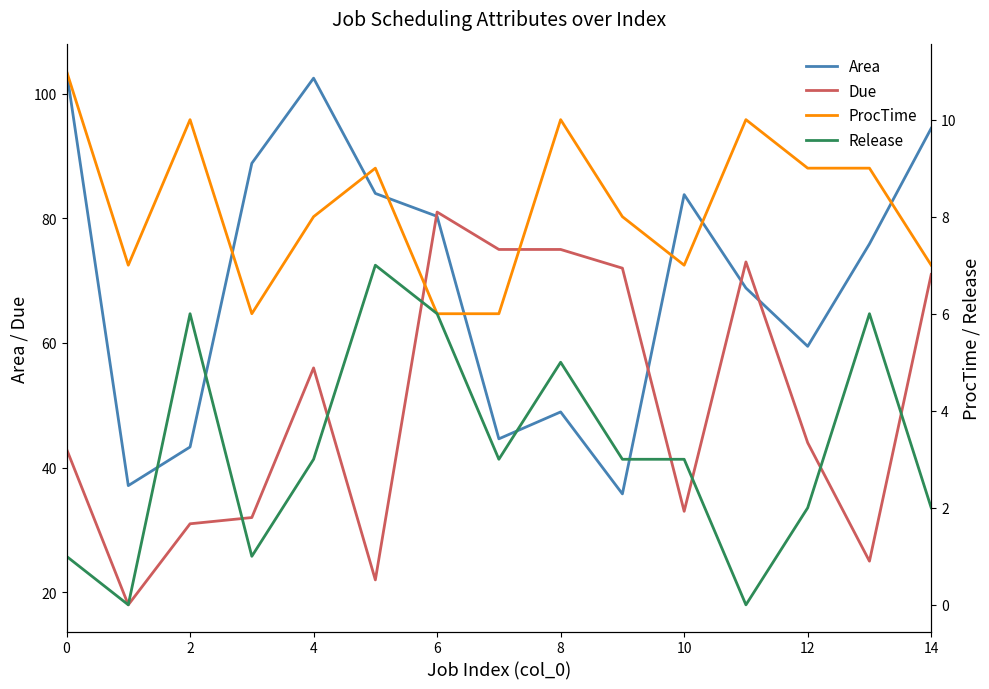

How many intersections are there between Due and Area?

4